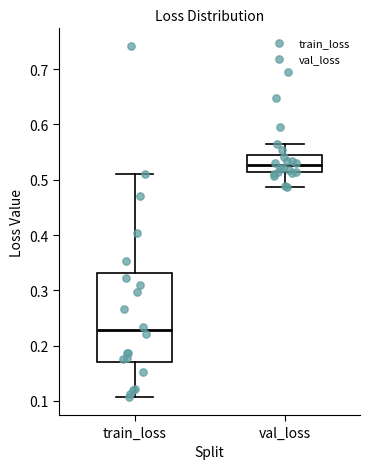

Reading left to right, read every box against the y-axis: the position of its median line, the range the box covers, and the ends of its whiskers. The values are not printed on the chart, so give them approximately, as read against the axis.

train_loss: median 0.23, box 0.17 to 0.33, whiskers 0.11 to 0.51
val_loss: median 0.53, box 0.51 to 0.54, whiskers 0.49 to 0.57